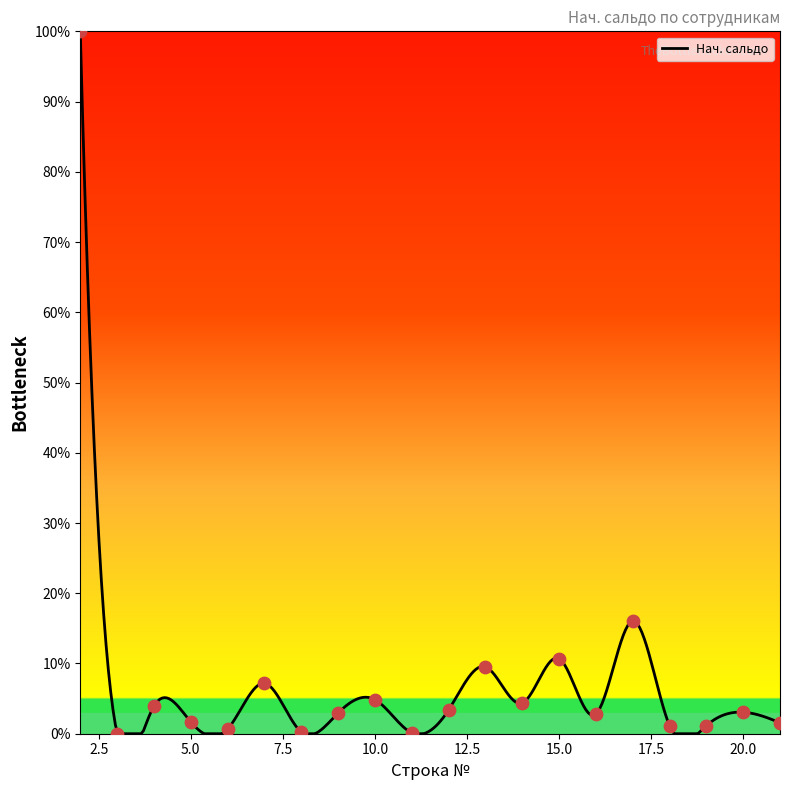

What is the change in value from 2 to 16?

-97.2